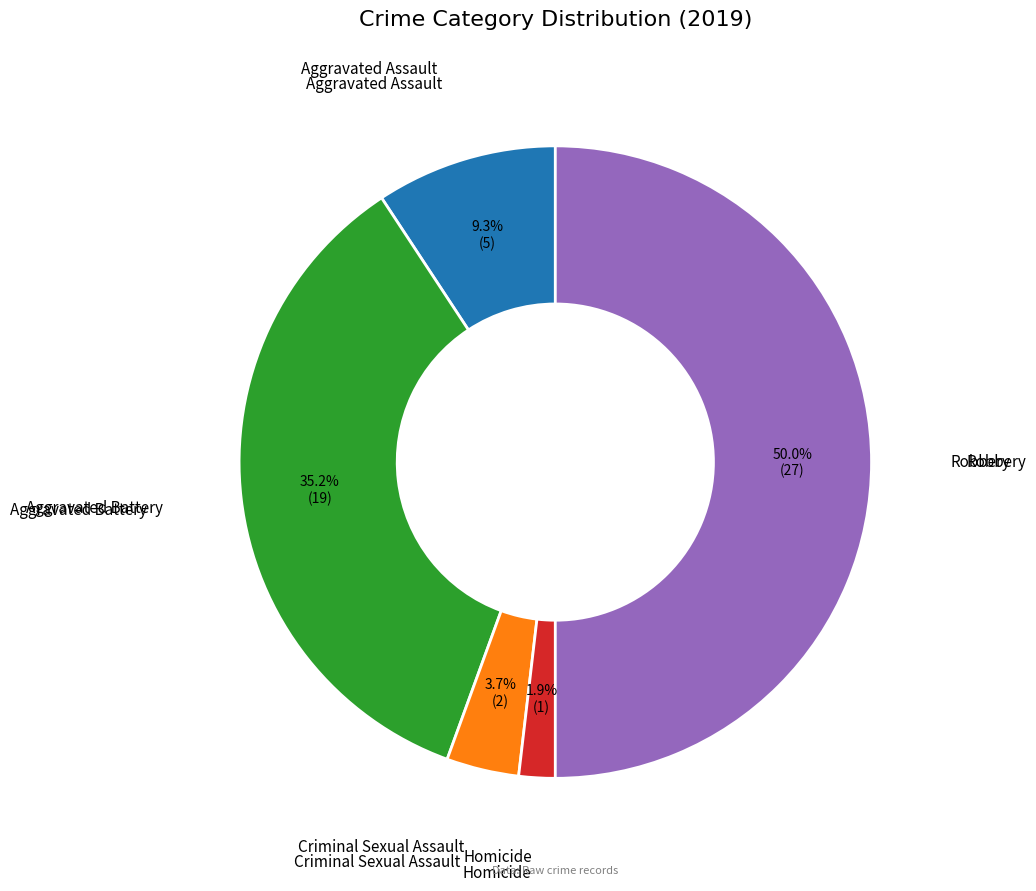

How many slices are in this pie chart?

5